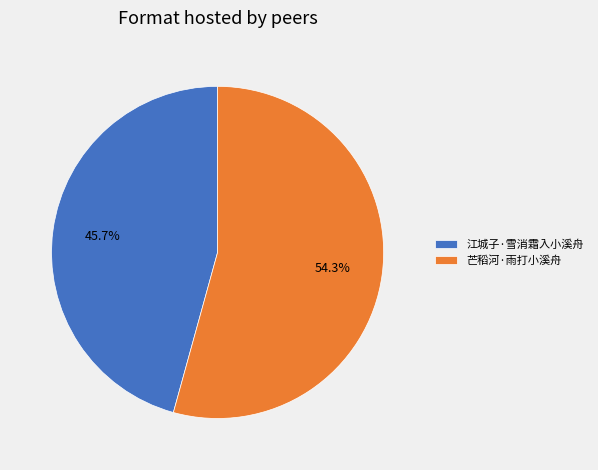

Is it true that 江城子·雪消霜入小溪舟 is 46% of the pie?

True